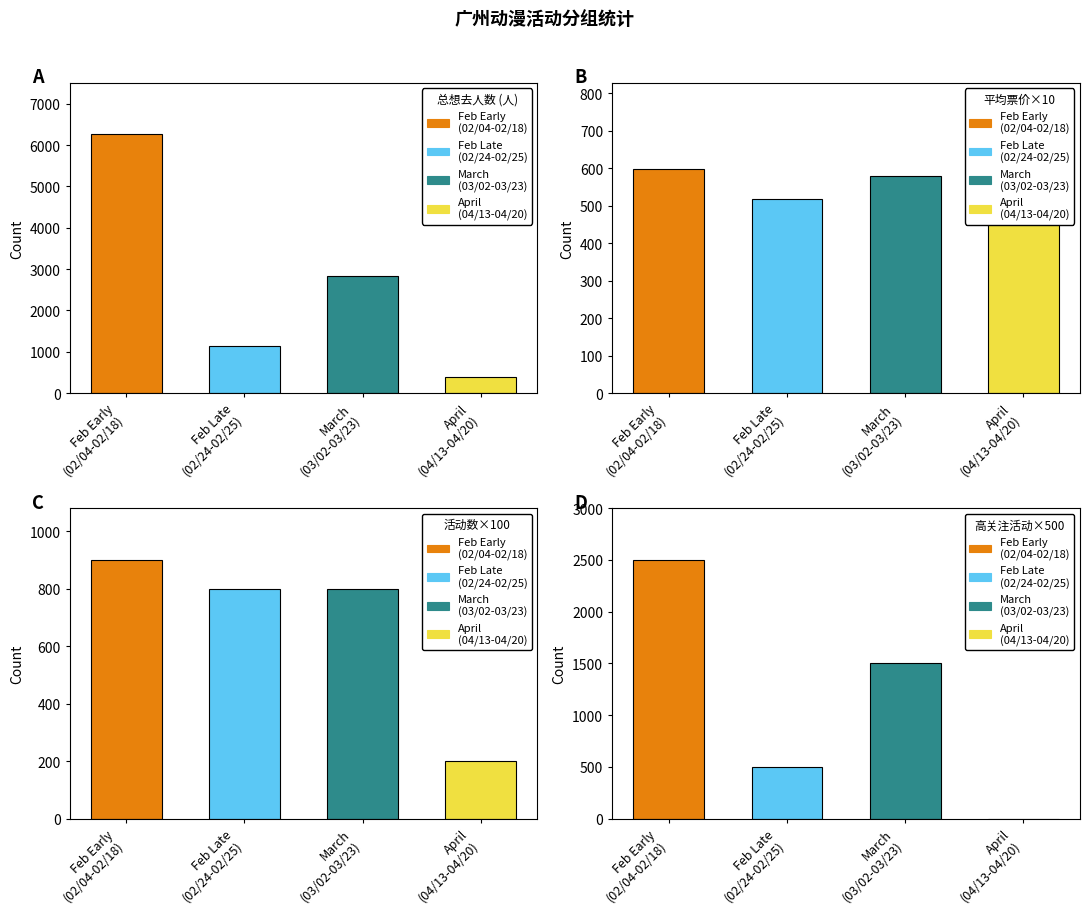

Which series has the widest spread of values?

总想去人数